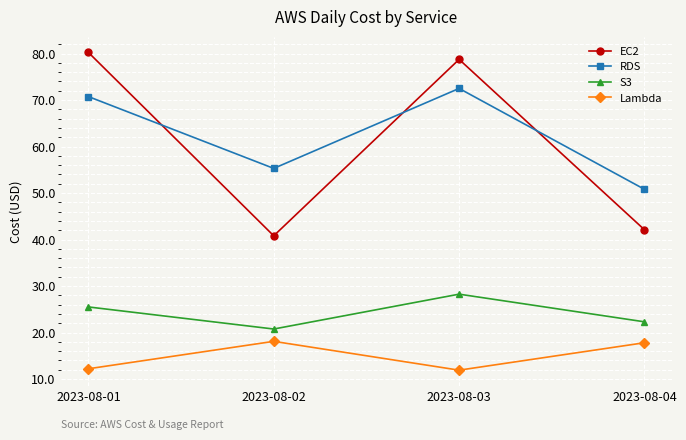

What is the minimum value shown in the chart?

11.9